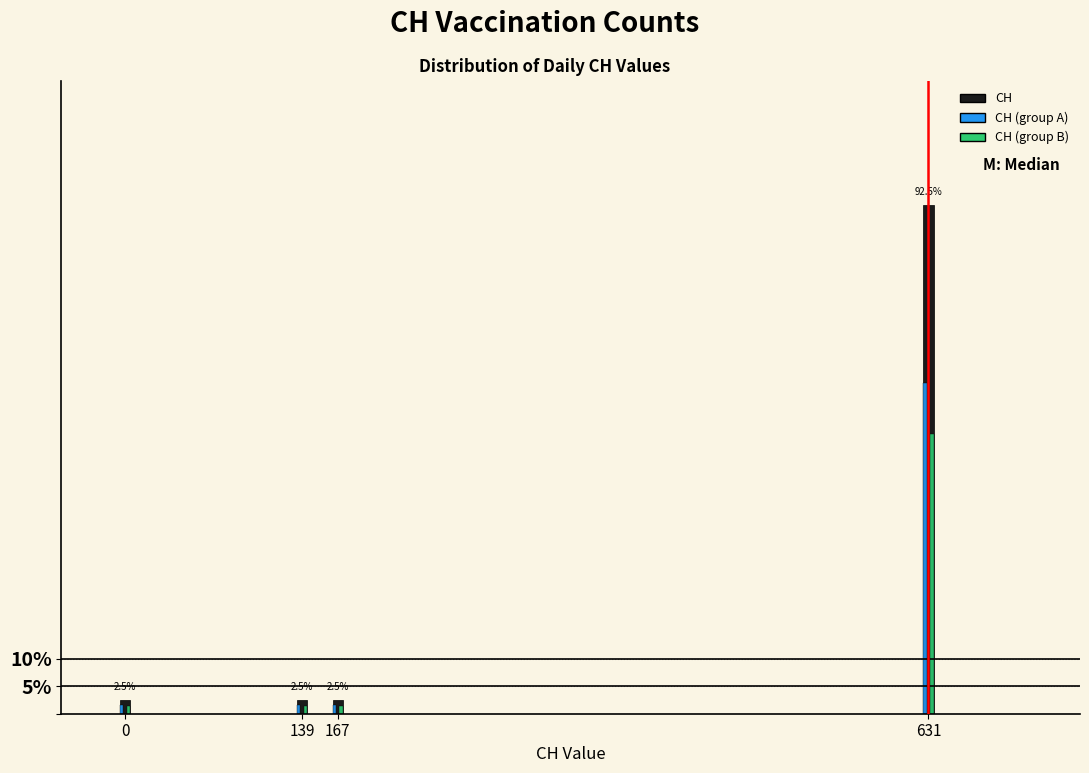

Reading left to right, what are all the values shown in this chart?

CH: 0=2.5	139=2.5	167=2.5	631=92.5
CH (group A): 0=1.6	139=1.6	167=1.6	631=60.1
CH (group B): 0=1.4	139=1.4	167=1.4	631=50.9